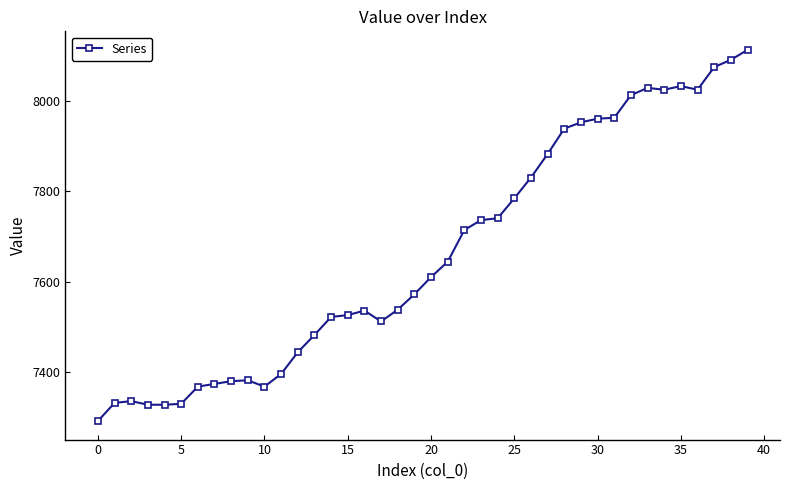

How many lines are shown in the chart?

1